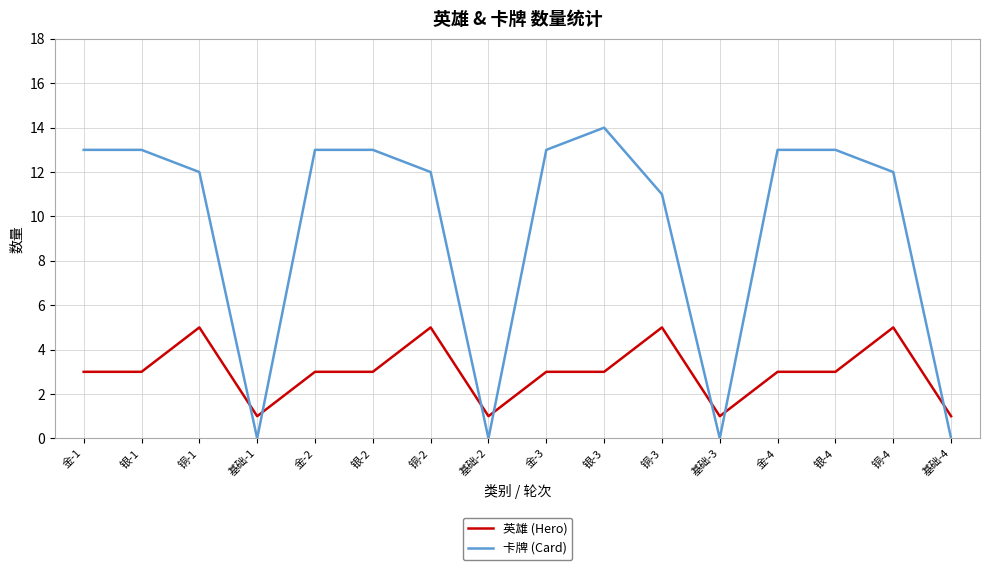

True or false: 卡牌 (Card) and 英雄 (Hero) intersect in this chart.

True